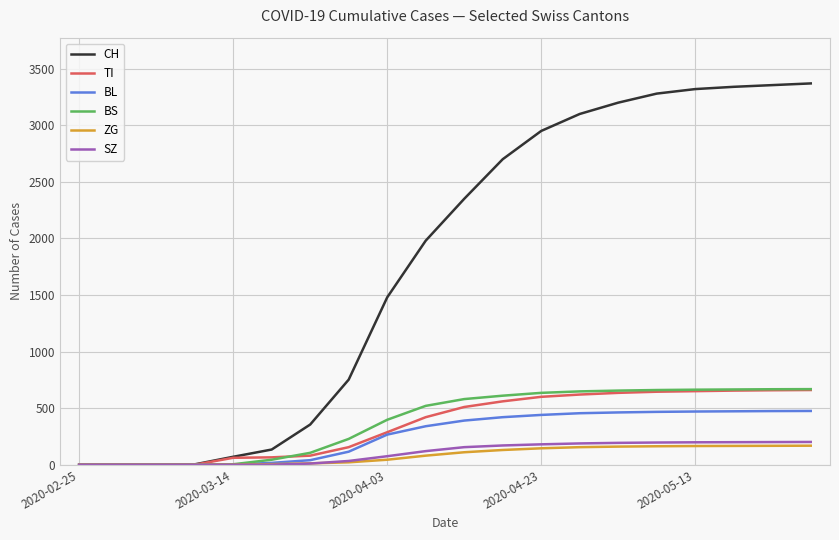

Count the number of data series in this chart.

6